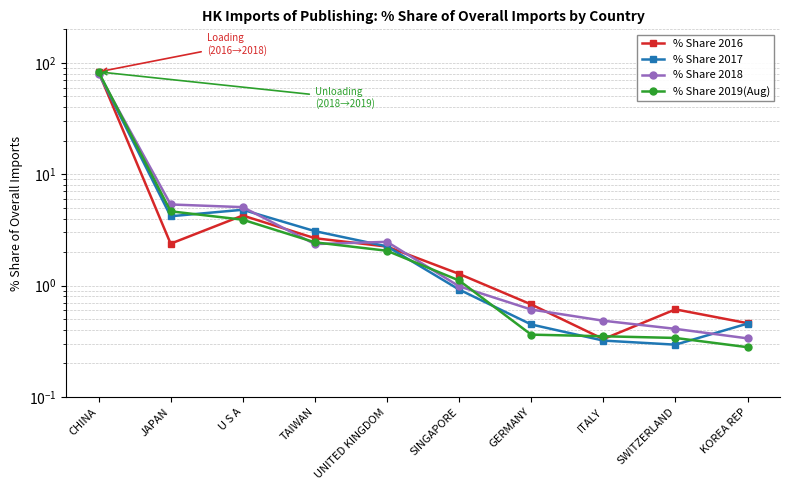

What is the minimum value shown in the chart?

0.3